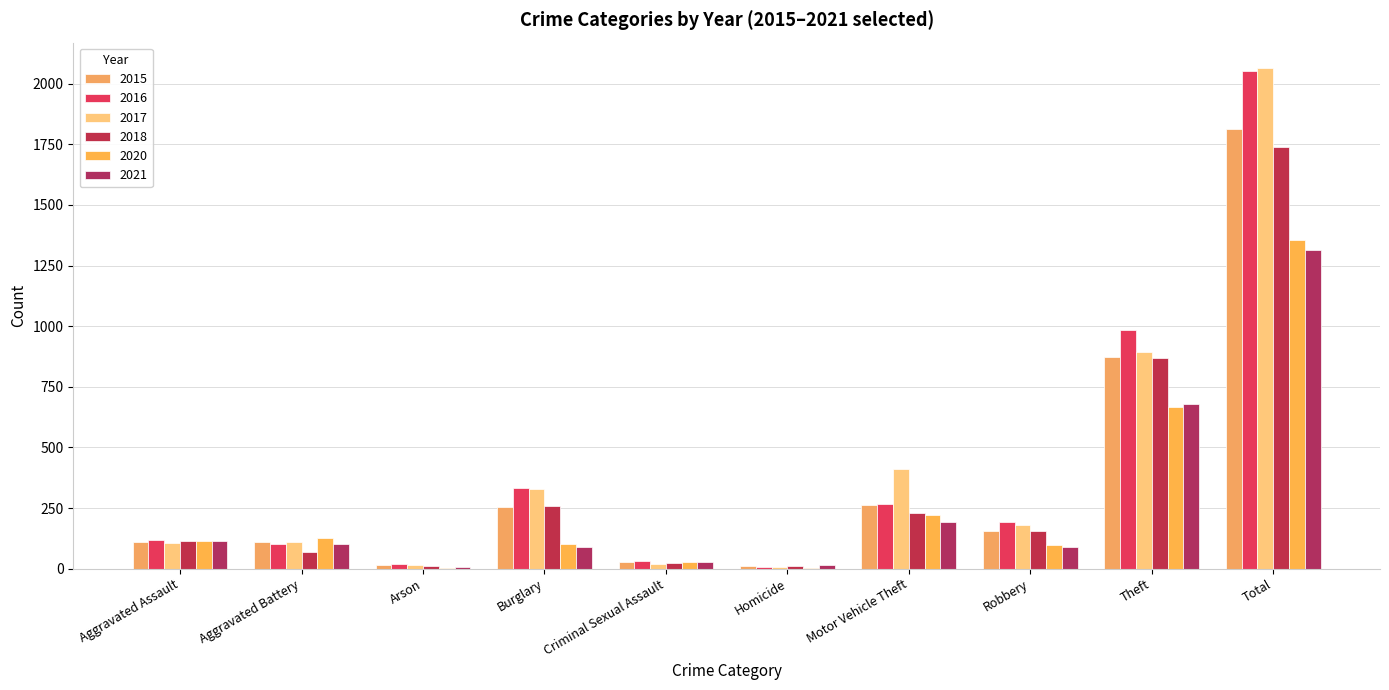

The 2018 series shows 257 at Burglary. True or false?

True